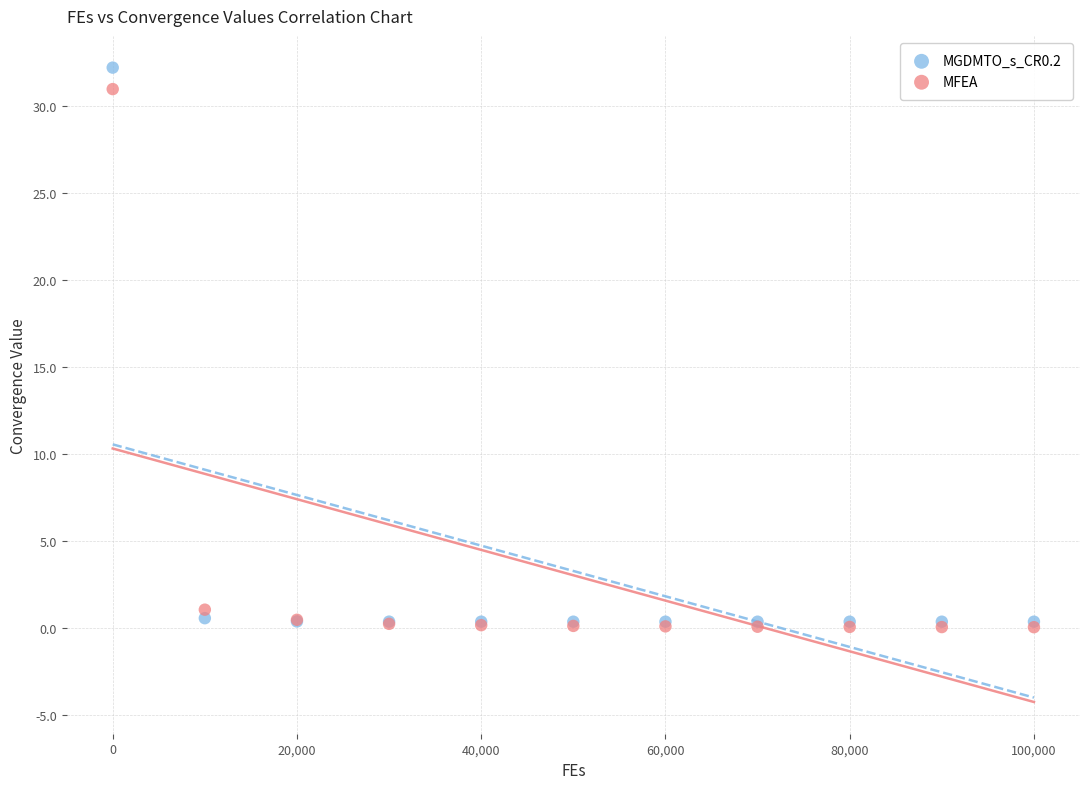

In the MFEA series, what Y value is closest to 15?

1.1